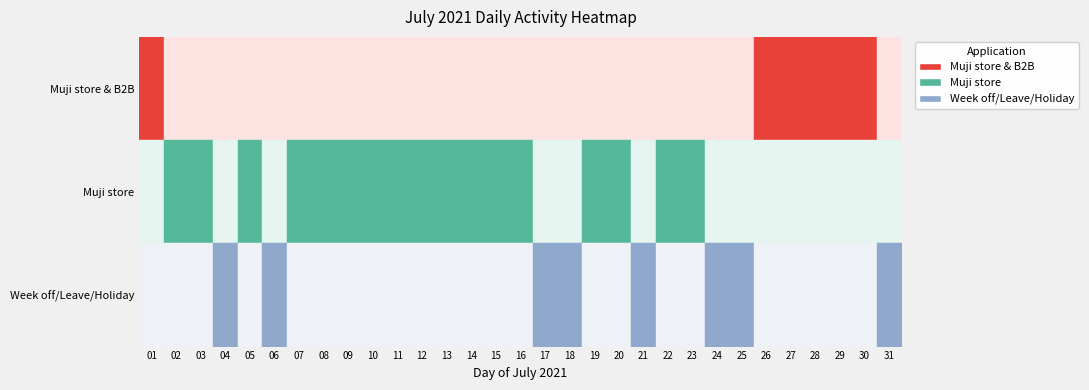

How many categories are shown in the chart?

31